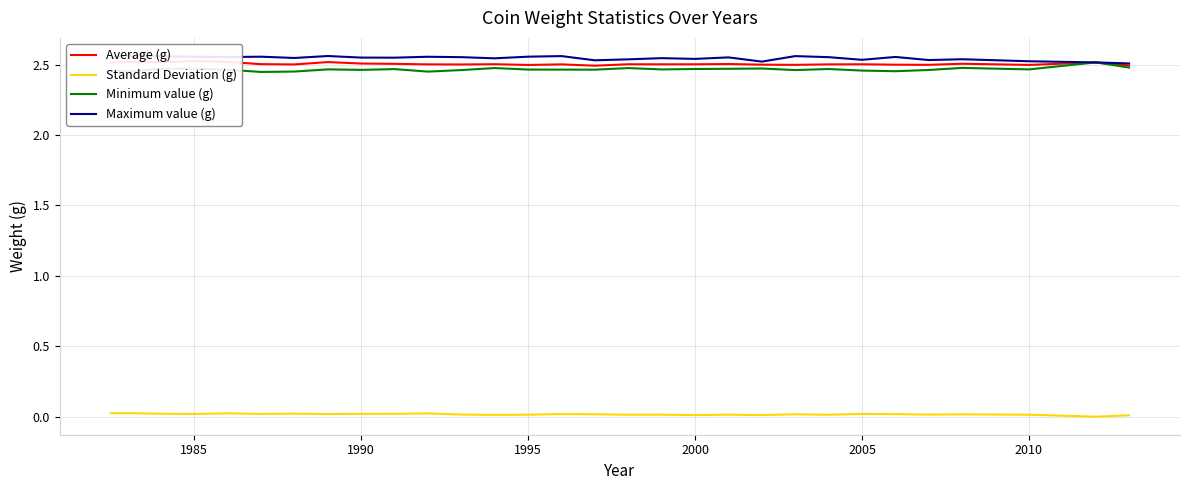

What are all the series names shown in the legend?

Average (g), Standard Deviation (g), Minimum value (g), Maximum value (g)